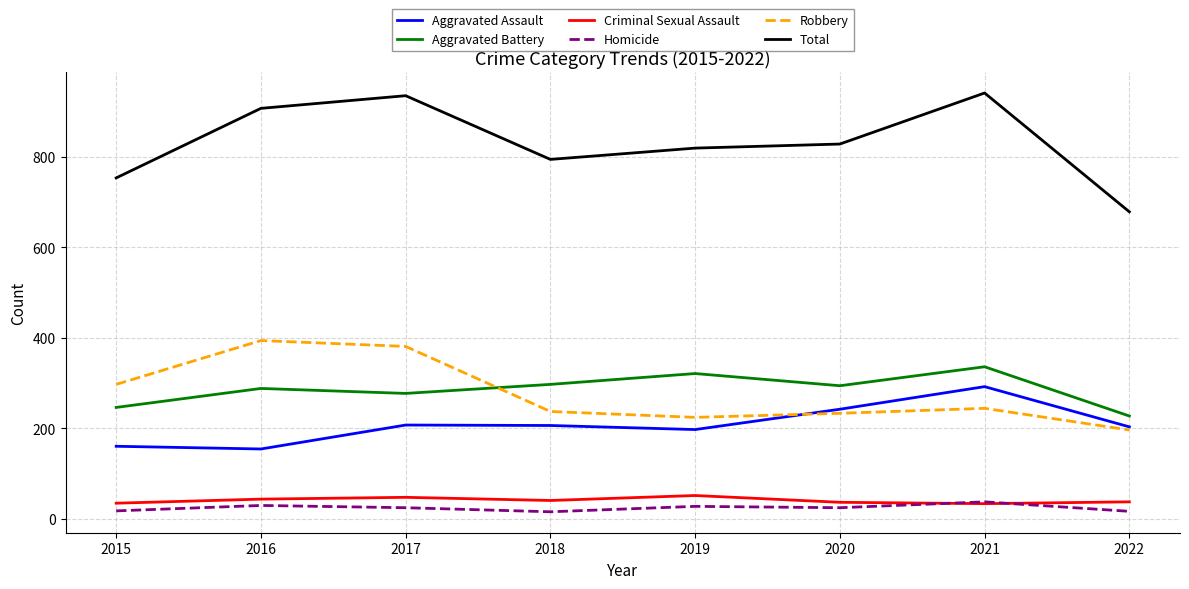

At which category does Robbery reach its first local valley?

2019